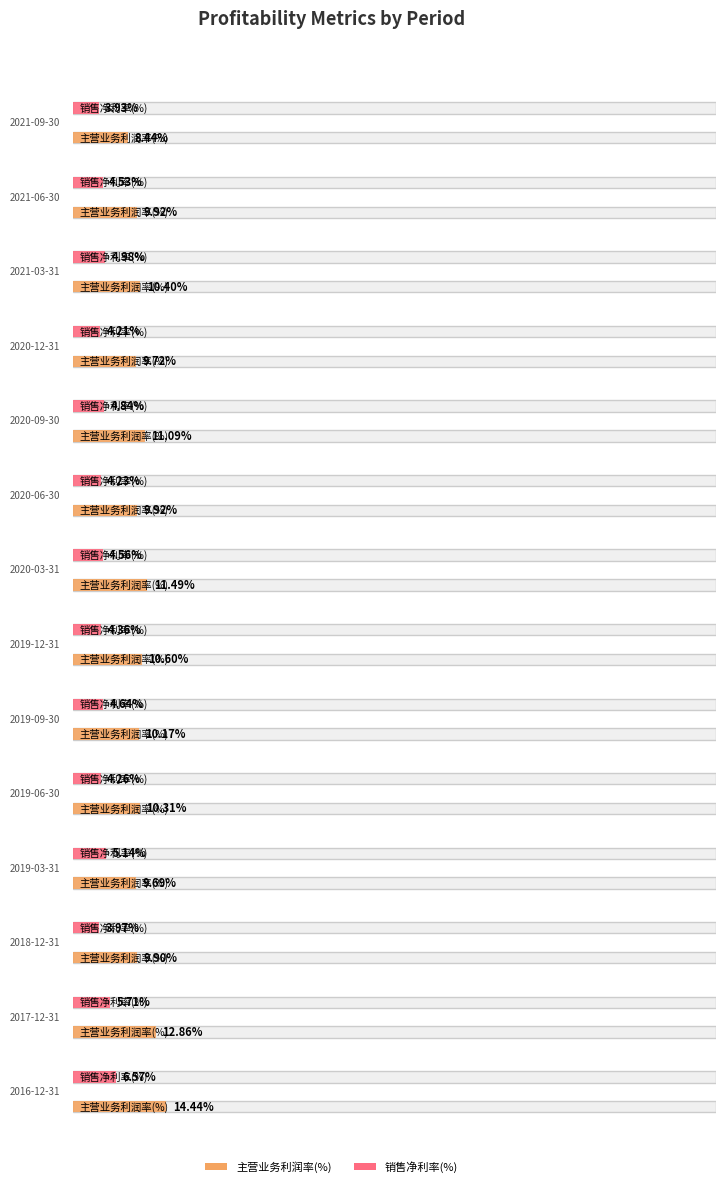

Count the number of categories in the chart.

14